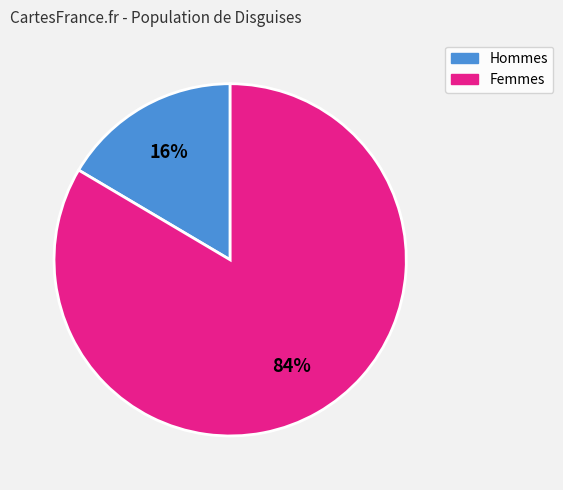

To the nearest percent, what is the average slice percentage?

50%